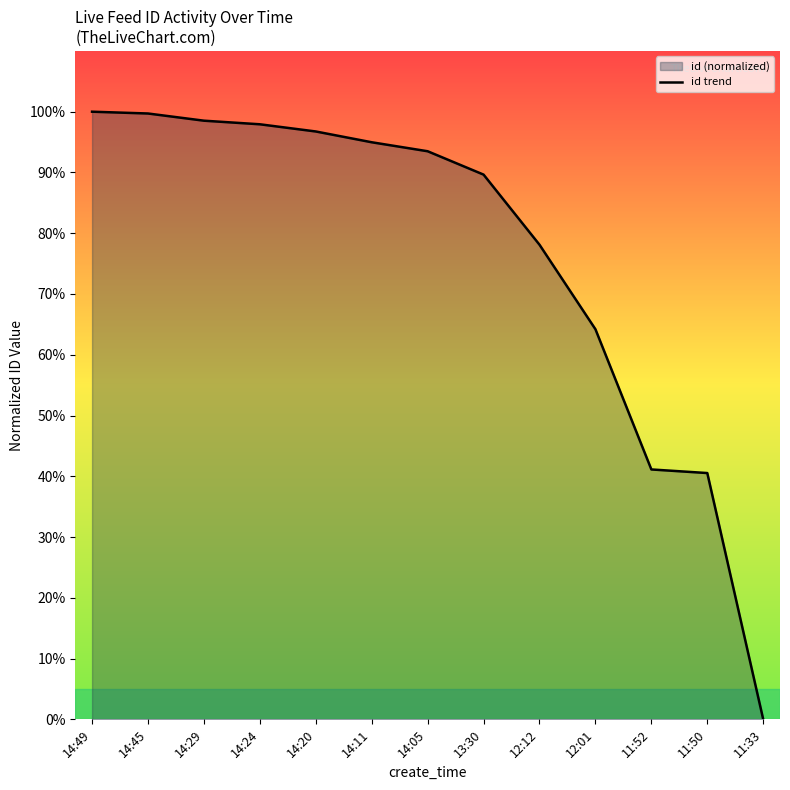

Rank the categories by value from highest to lowest.

14:49, 14:45, 14:29, 14:24, 14:20, 14:11, 14:05, 13:30, 12:12, 12:01, 11:52, 11:50, 11:33